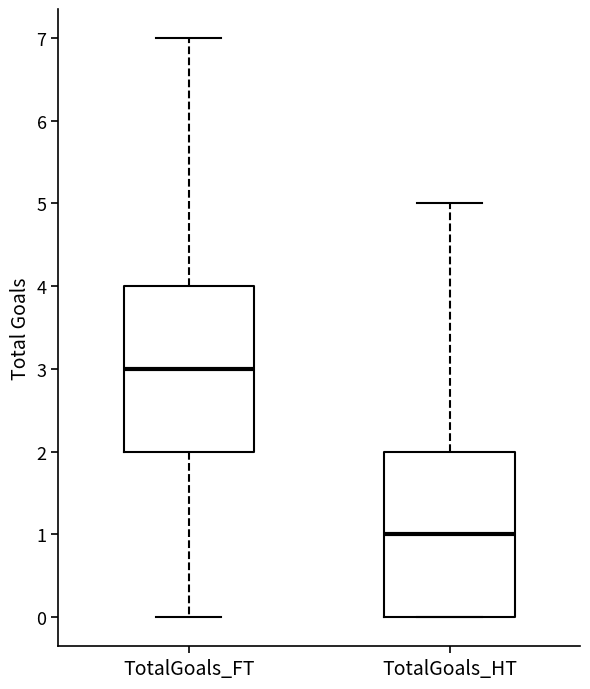

Which box's median line is the highest?

TotalGoals_FT